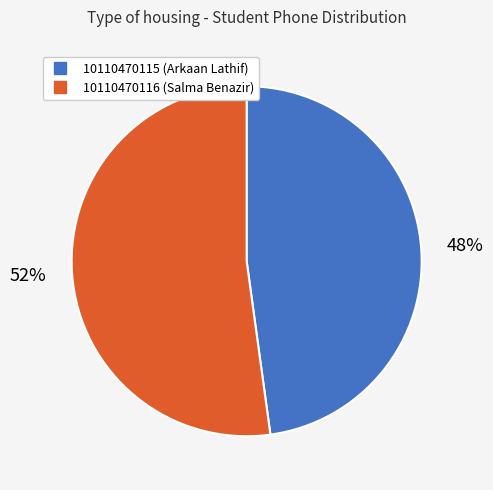

Rank the categories by value from highest to lowest.

10110470116 (Salma Benazir), 10110470115 (Arkaan Lathif)